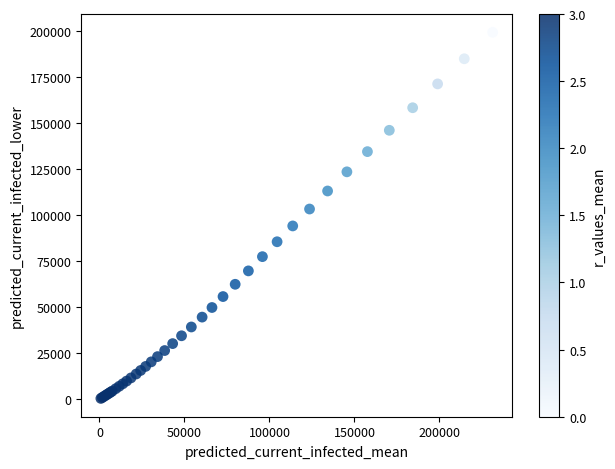

What Y value in the scatter plot is closest to 99990?

103437